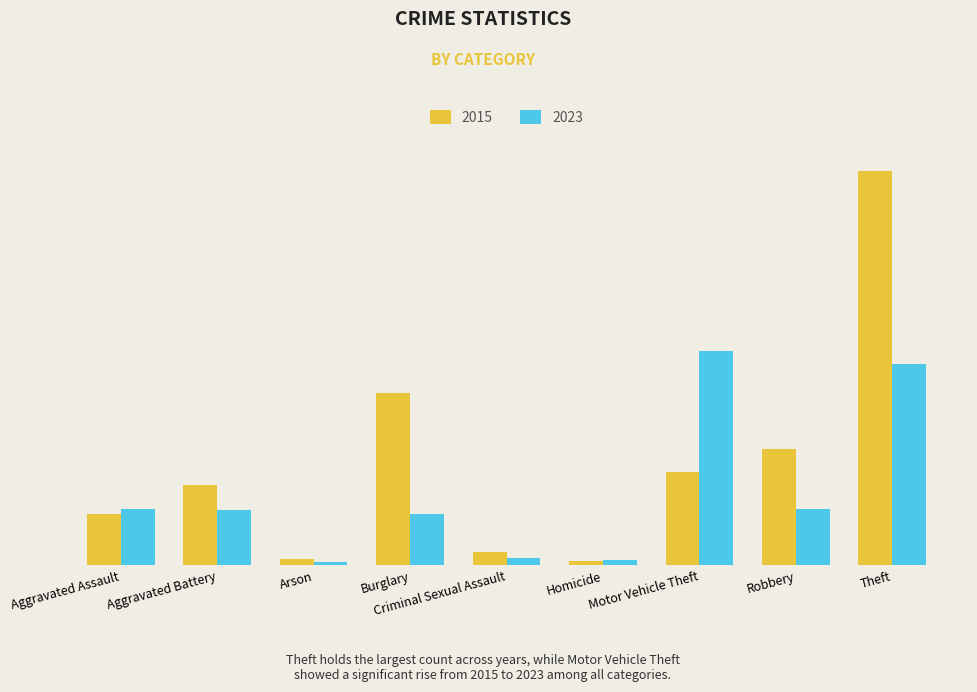

Reading left to right, transcribe all the data shown in this chart.

2015: Aggravated Assault=164	Aggravated Battery=259	Arson=22	Burglary=552	Criminal Sexual Assault=43	Homicide=13	Motor Vehicle Theft=299	Robbery=372	Theft=1263
2023: Aggravated Assault=181	Aggravated Battery=176	Arson=10	Burglary=164	Criminal Sexual Assault=24	Homicide=16	Motor Vehicle Theft=687	Robbery=182	Theft=644